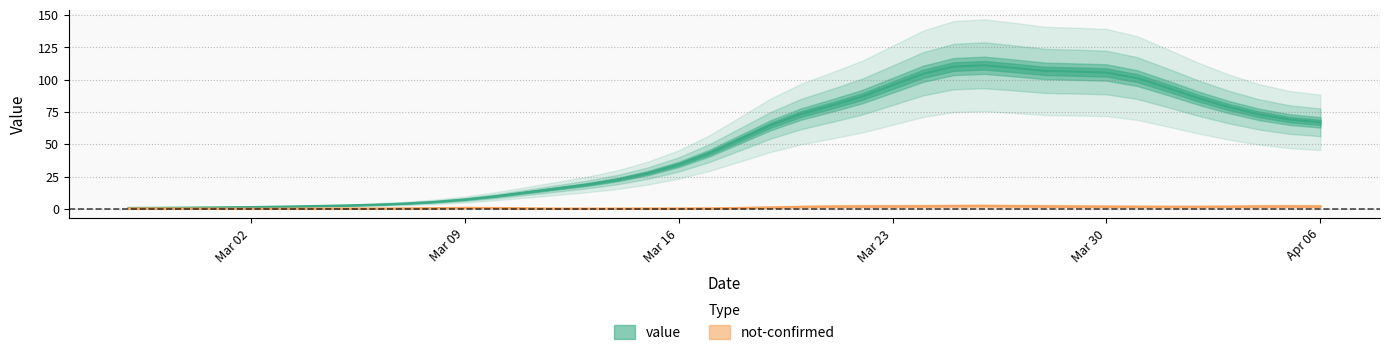

What position from the left is 2020-03-17?

20